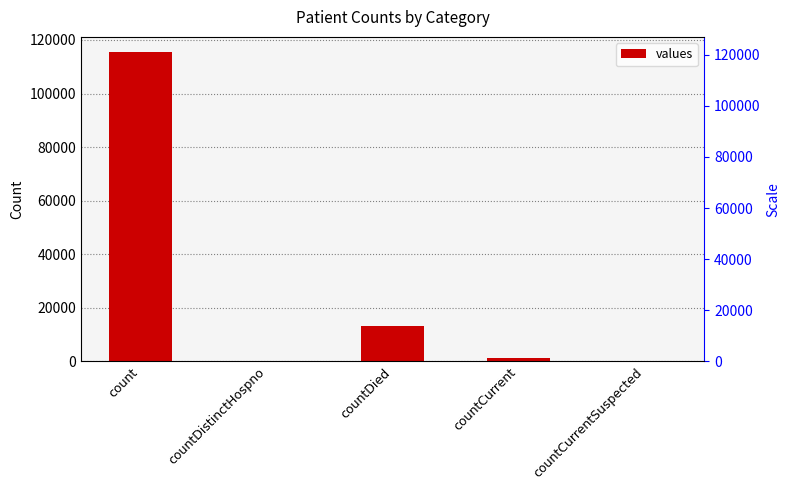

How many data points are less than 1383?

2